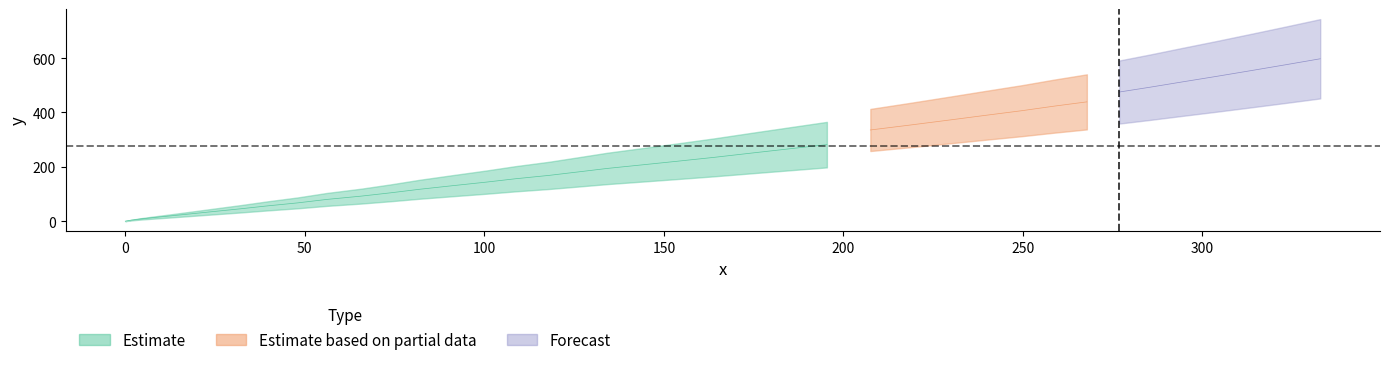

What is the value of the x_vals point at the 8th from the left?

32.2